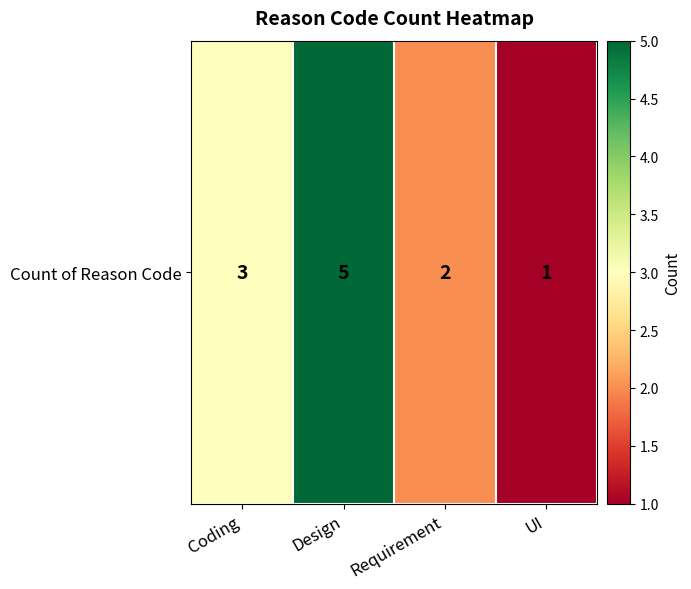

Is it true that the value at UI is 1?

True